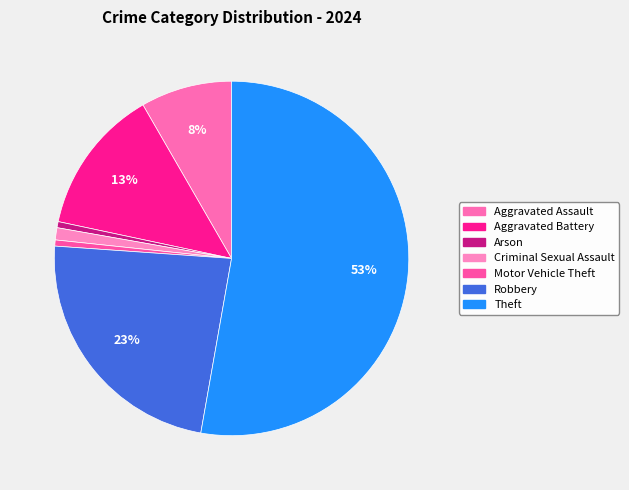

Is it true that Aggravated Assault is 8% of the pie?

True